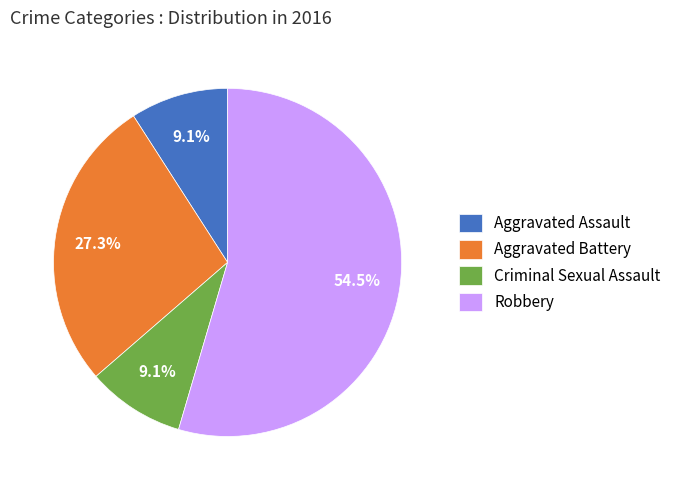

What is the majority slice?

Robbery